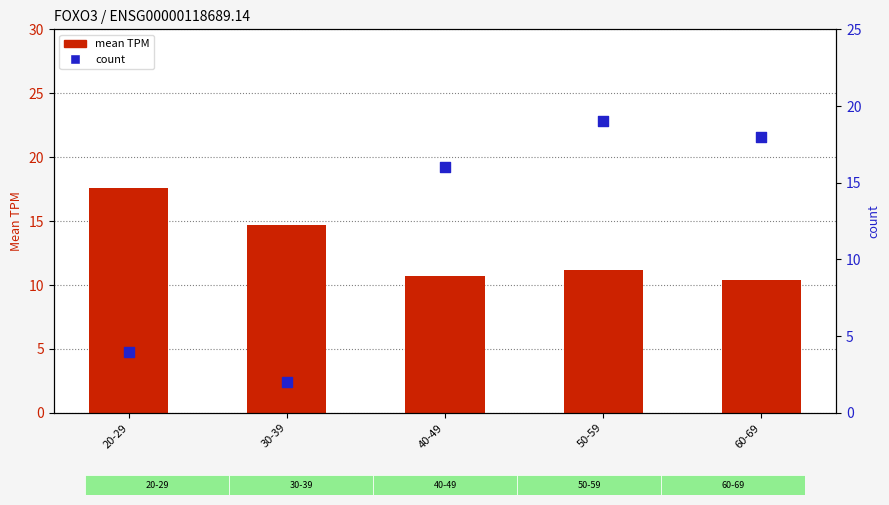

Which series has the largest Y range (max minus min)?

count